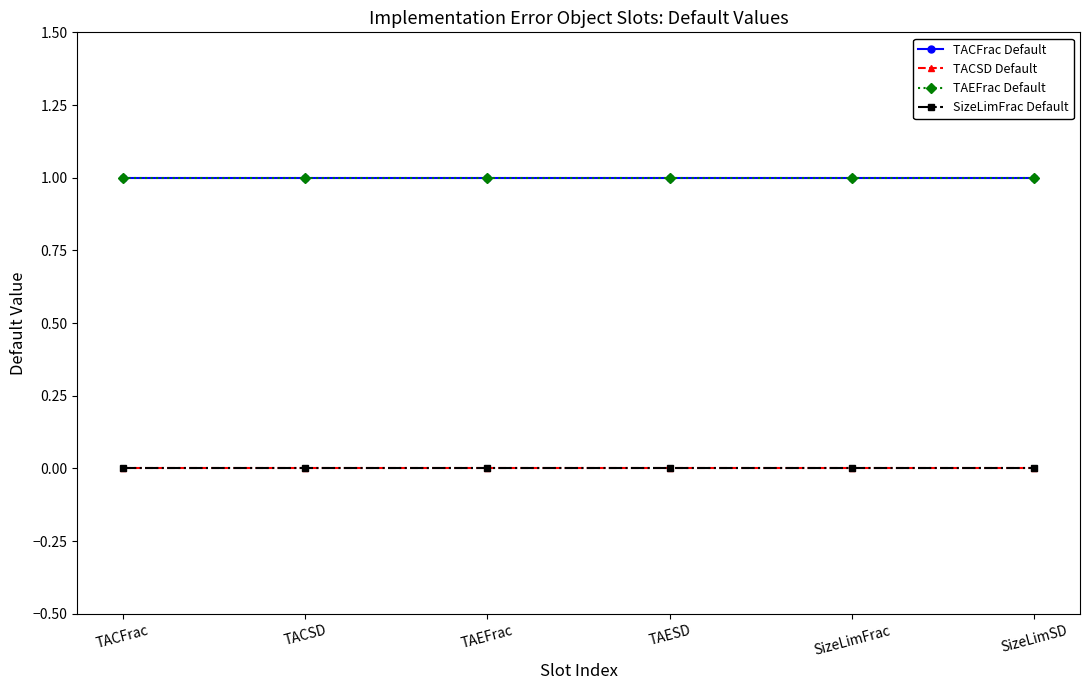

True or false: TAEFrac Default and SizeLimFrac Default intersect in this chart.

False